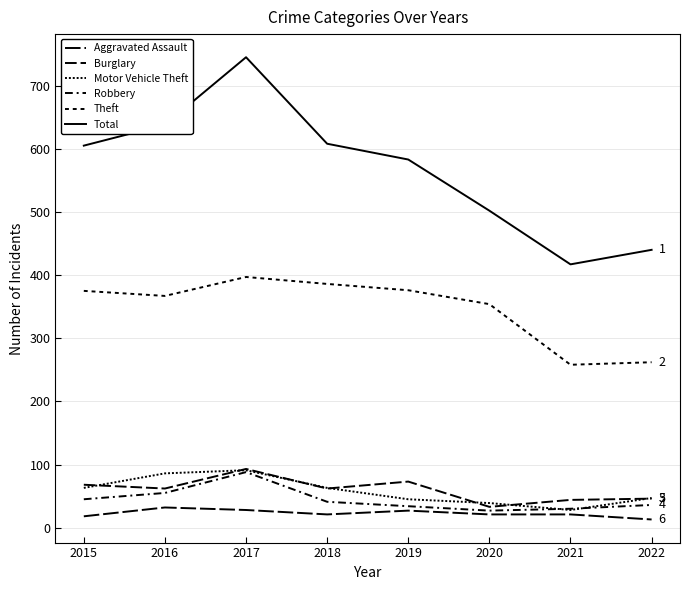

How many lines are shown in the chart?

6